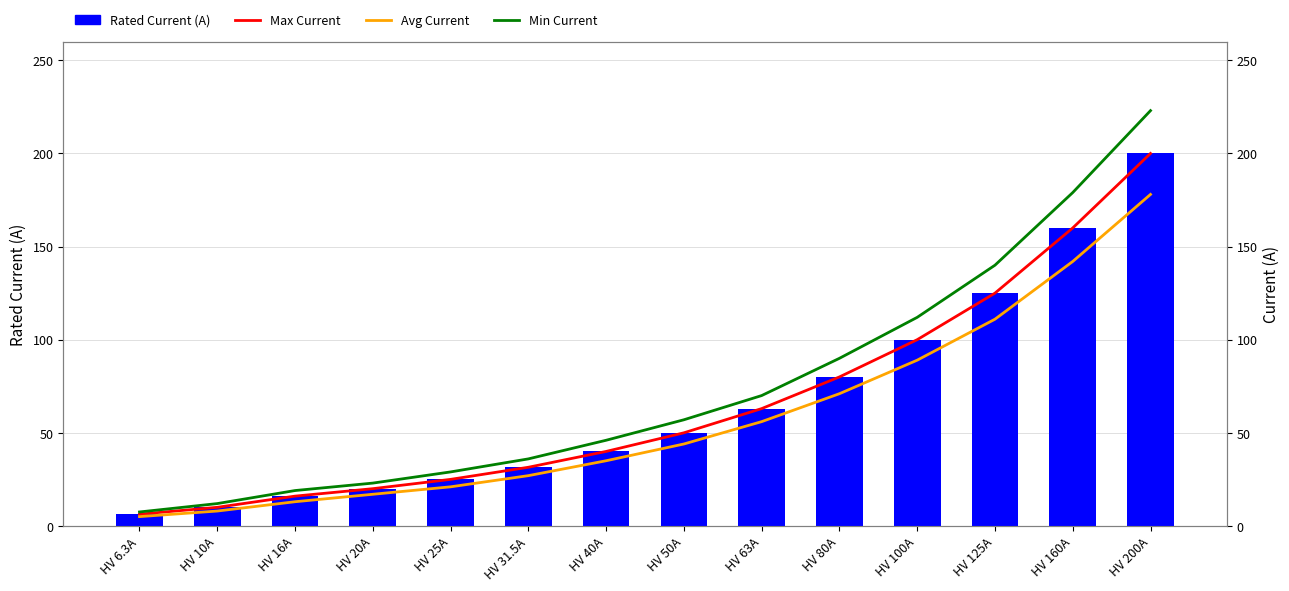

True or false: Max Current has a value of 40.0 at HV 40A.

True